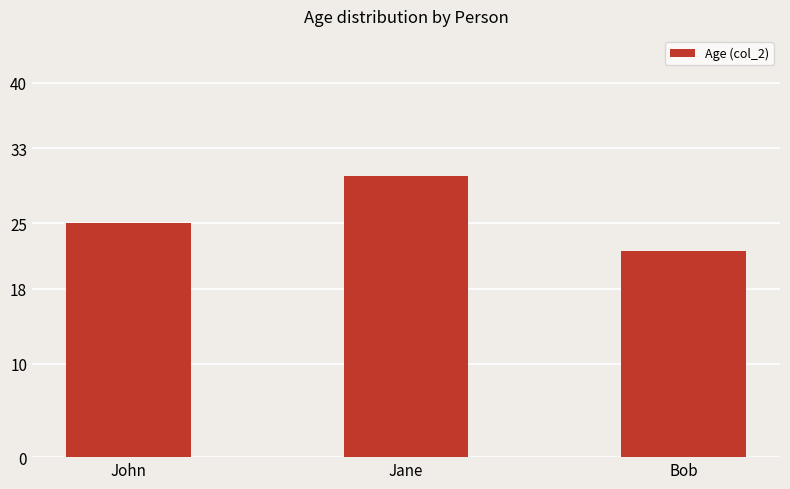

Reading left to right, transcribe all the data shown in this chart.

John=25	Jane=30	Bob=22